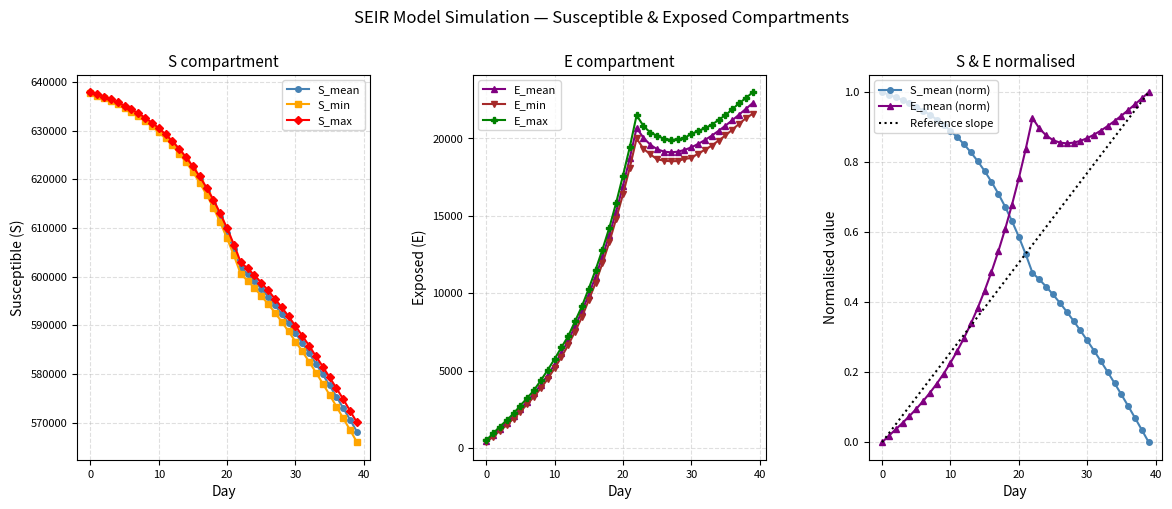

At which category does E_mean reach its first local valley?

27